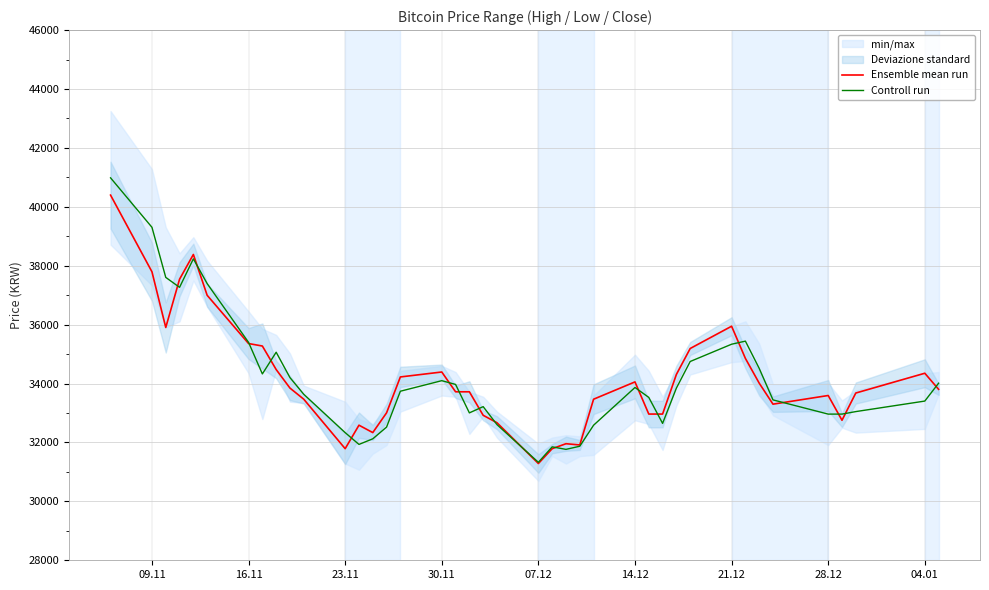

What is the lowest value of the Ensemble mean run series?

31285.0